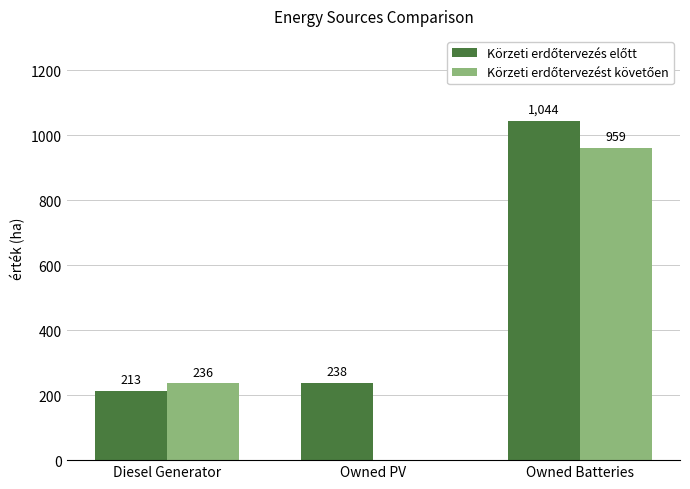

What is the total value across all series at Owned PV?

238